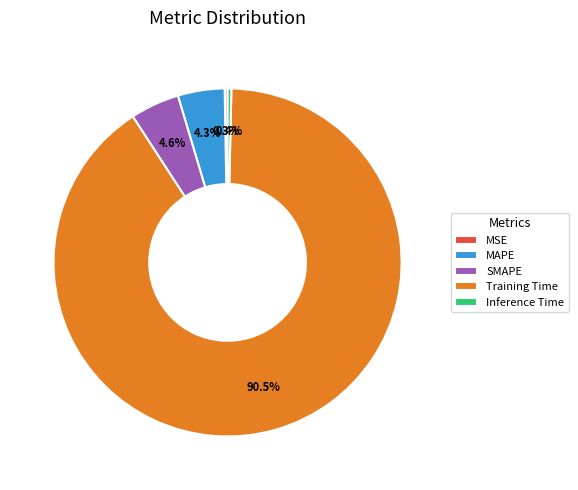

What is the majority slice?

Training Time